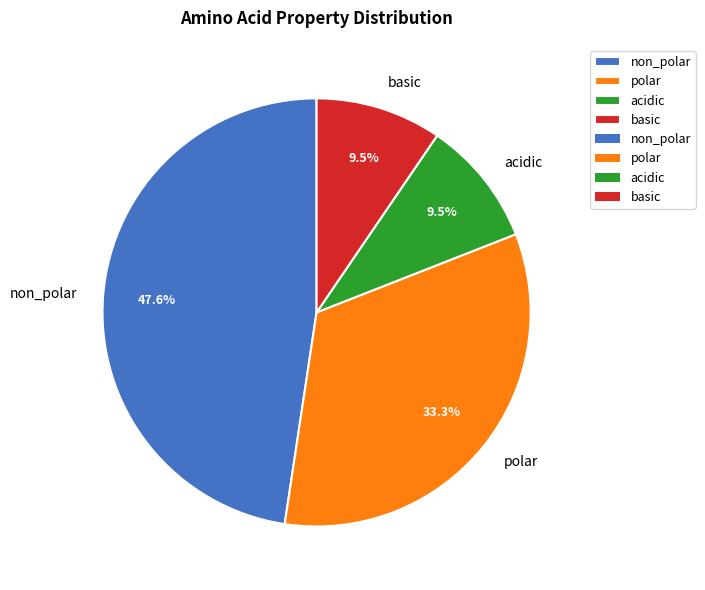

How much of the chart is everything except non_polar?

52.4%